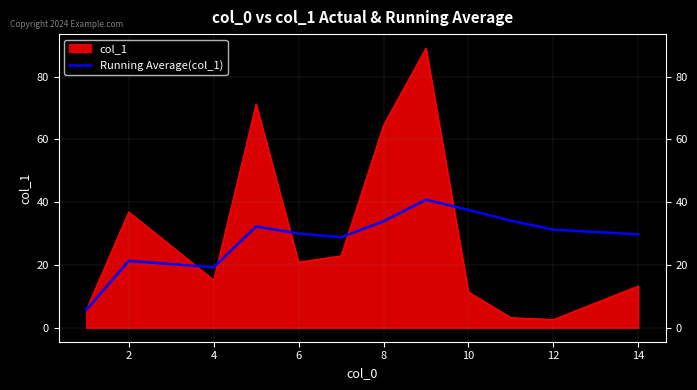

Does the chart display data point markers on the line(s)?

No